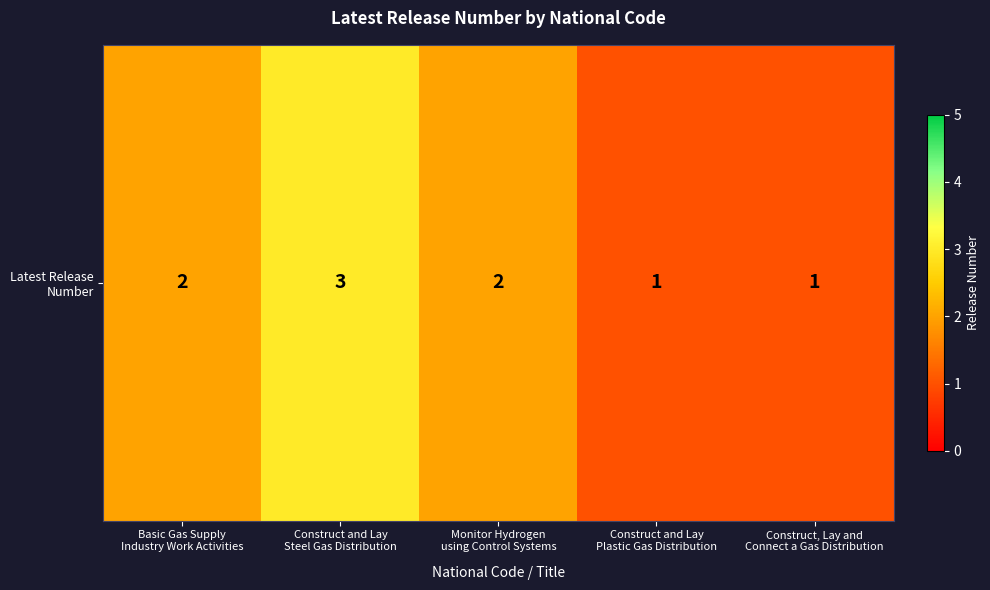

Reading left to right, list all the values displayed in this chart.

Basic Gas Supply
Industry Work Activities=2	Construct and Lay
Steel Gas Distribution=3	Monitor Hydrogen
using Control Systems=2	Construct and Lay
Plastic Gas Distribution=1	Construct, Lay and
Connect a Gas Distribution=1